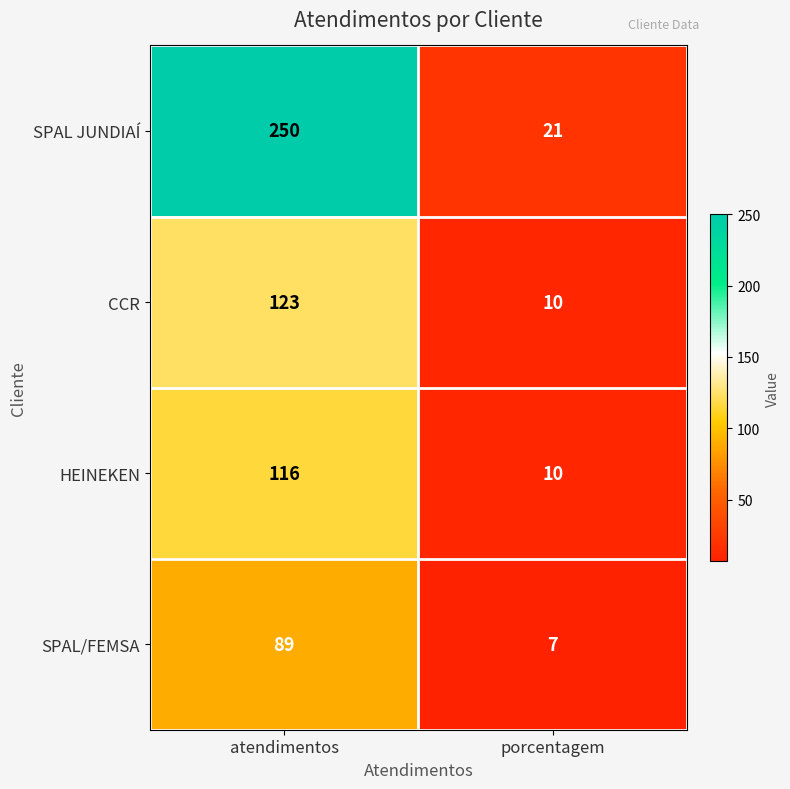

List the series in order of their peak value, highest first.

SPAL JUNDIAÍ, CCR, HEINEKEN, SPAL/FEMSA